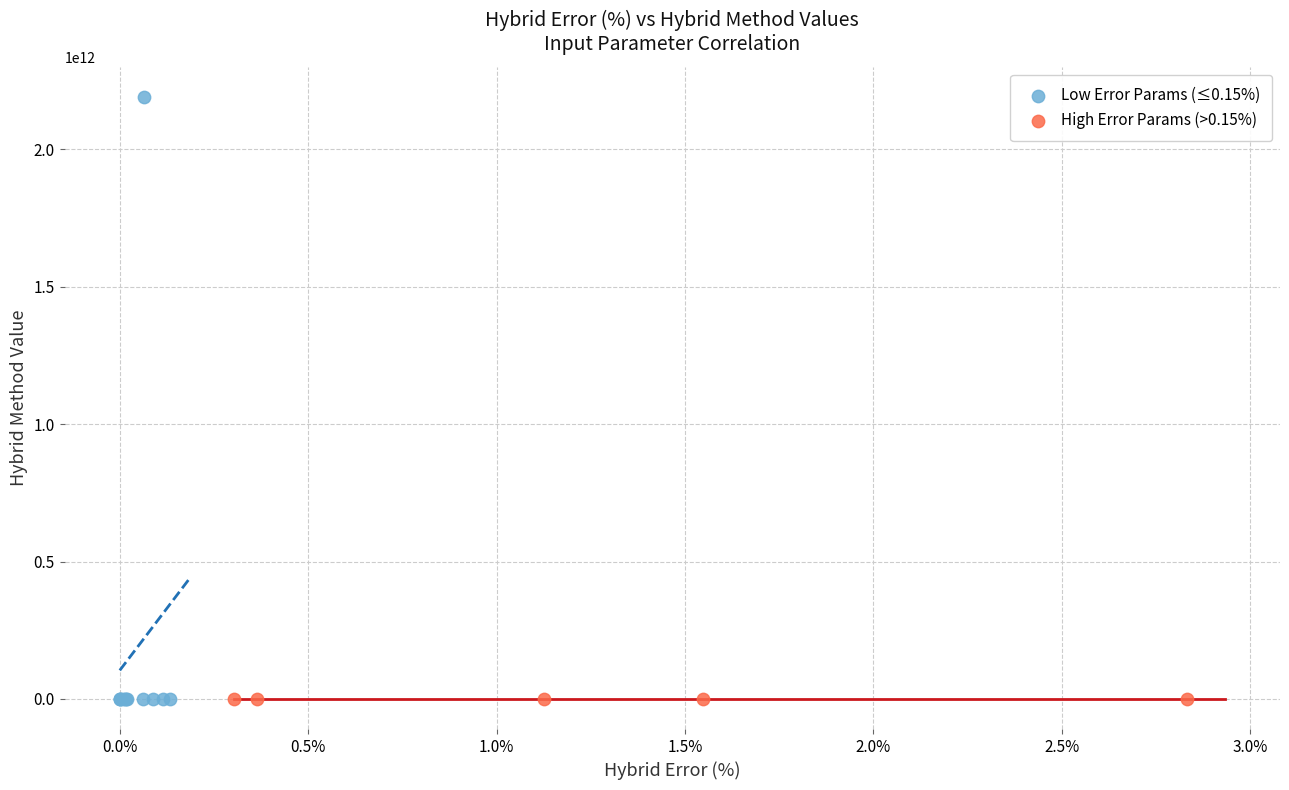

Which series contains the highest Y value?

Low Error Params (≤0.15%)